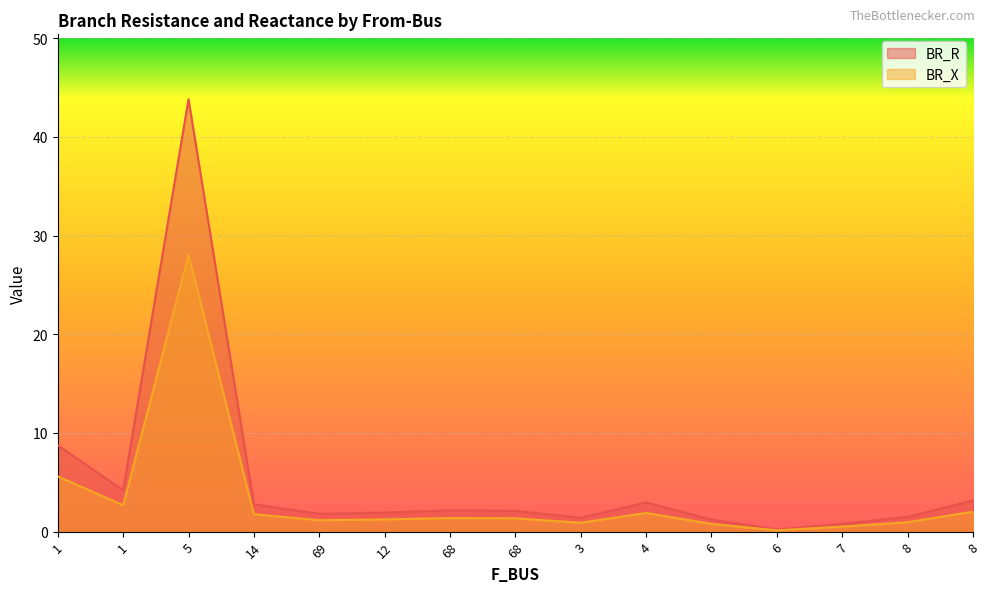

What is the sum of the BR_R values at 5 and 6?

28.8